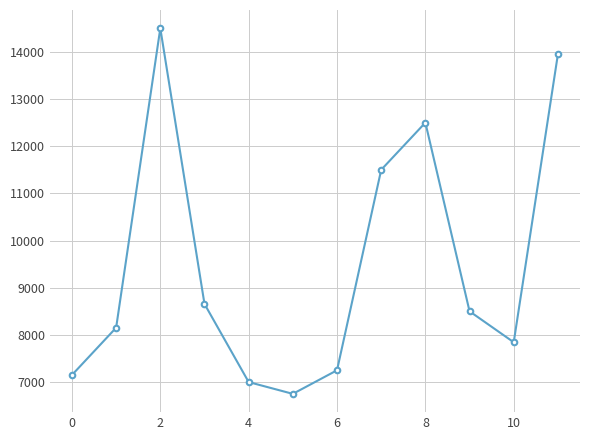

What is the greatest value displayed?

14500.0